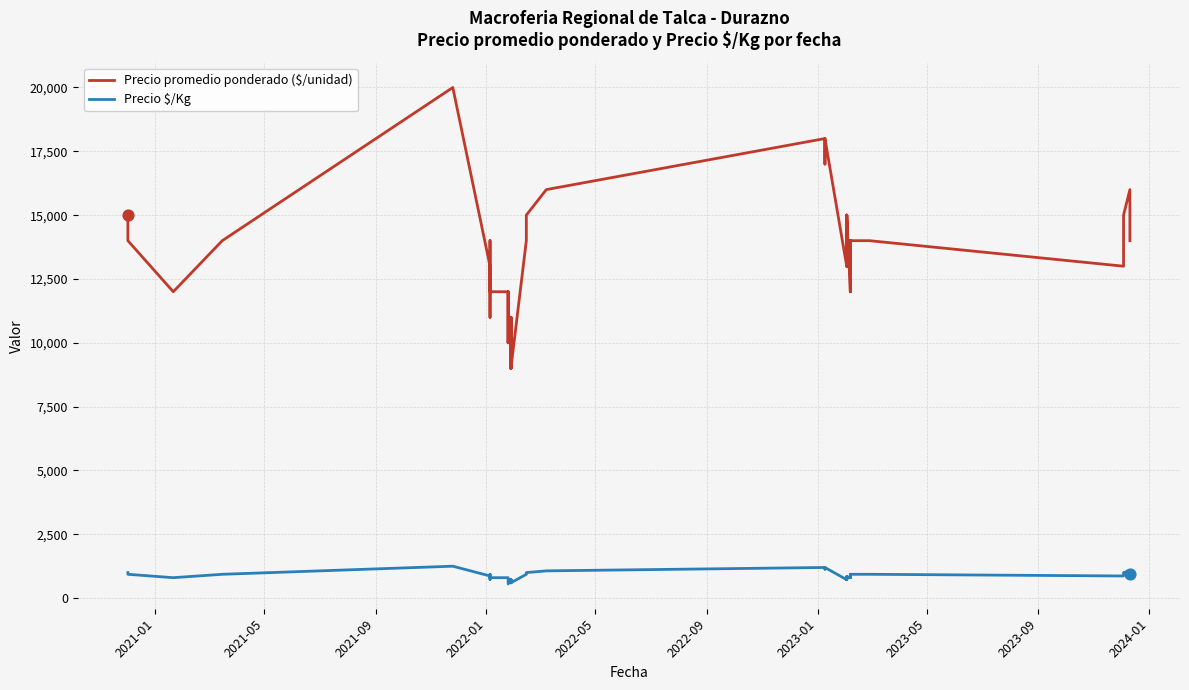

Which series has the largest Y range (max minus min)?

Precio promedio ponderado ($/unidad)